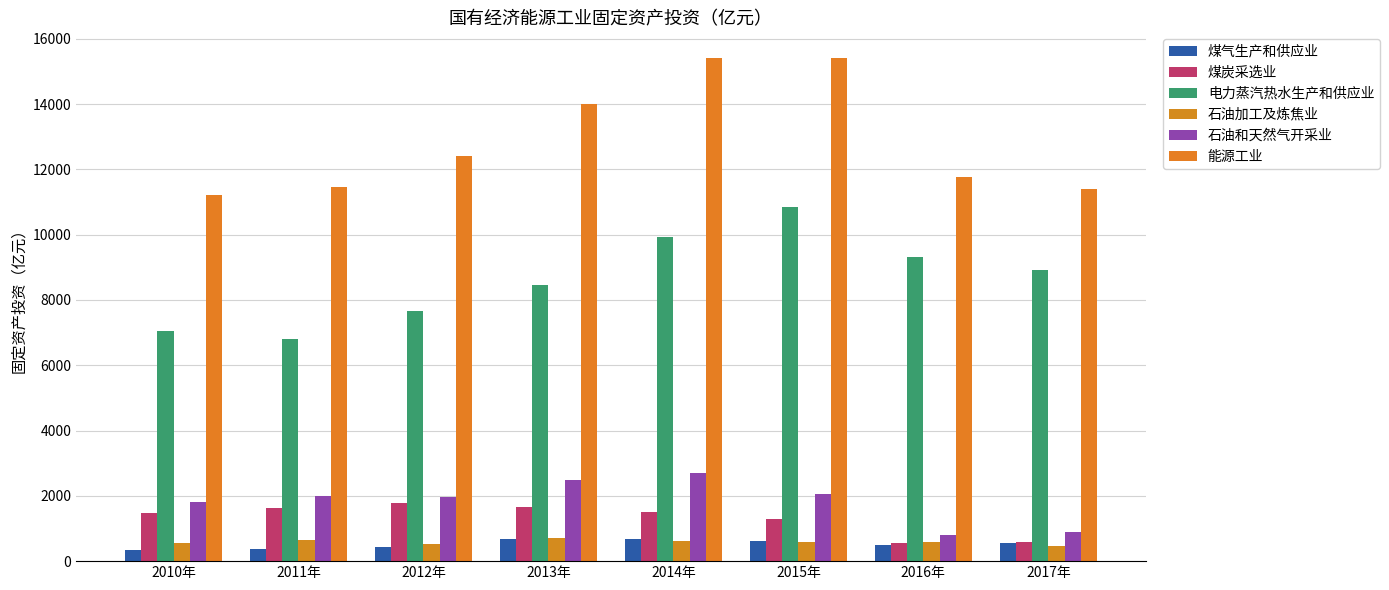

Which series changed the most between 2014年 and 2015年?

电力蒸汽热水生产和供应业